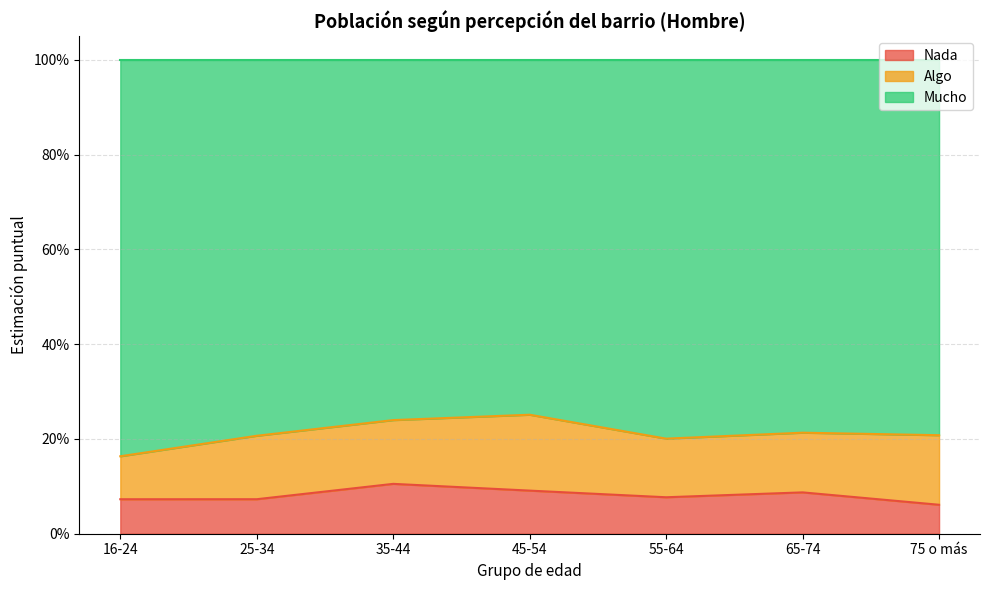

What are all the series names shown in the legend?

Nada, Algo, Mucho